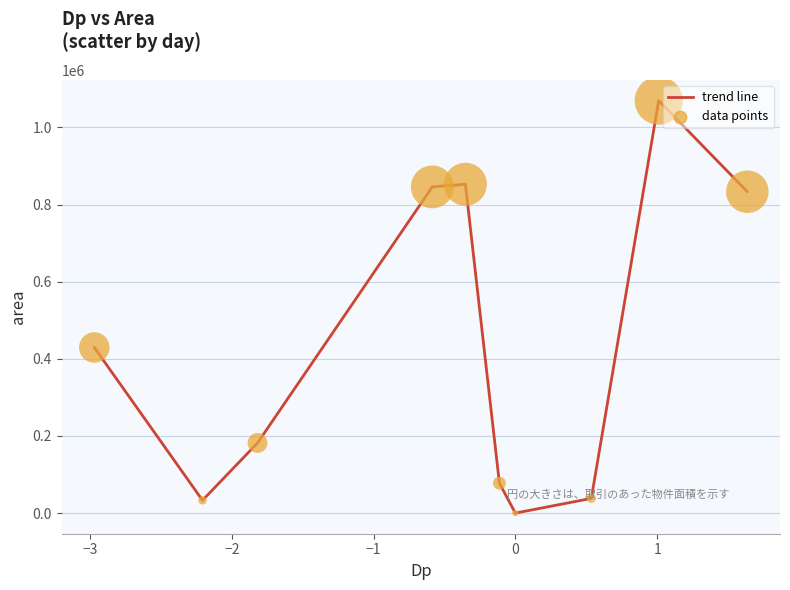

What is the greatest value displayed?

1069375